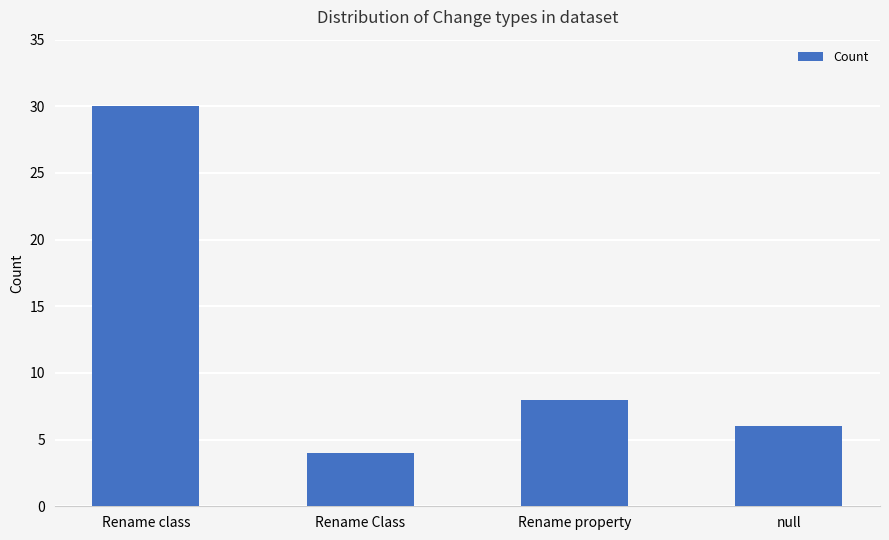

Approximately how many times larger is the value at Rename Class compared to null?

0.7